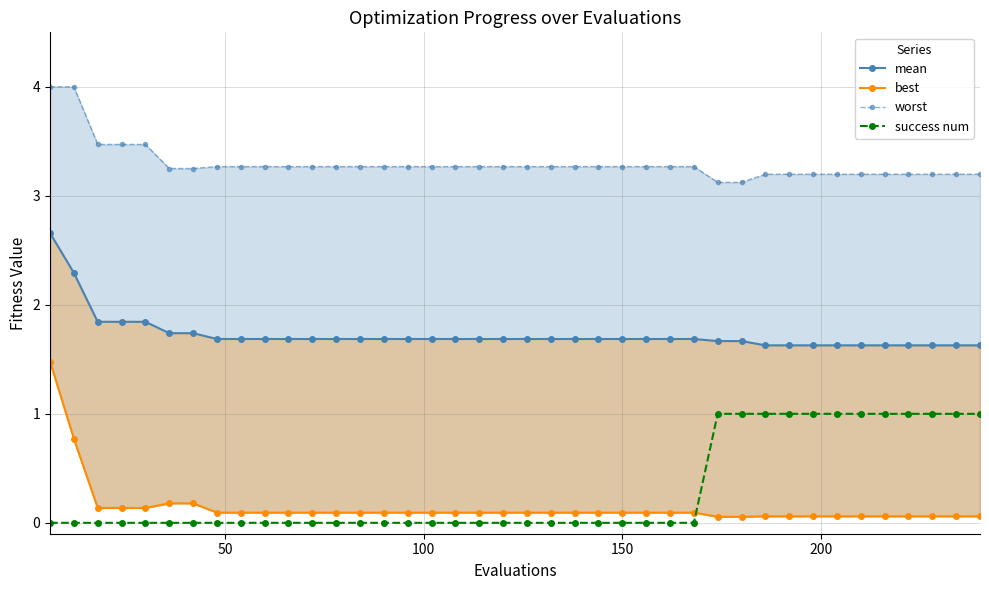

Is it true that best equals 1.3 at 50?

False